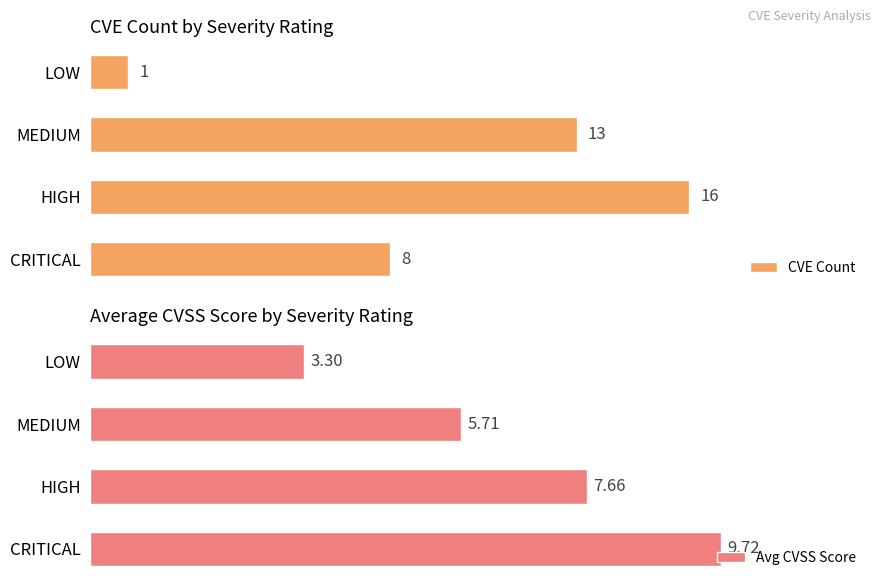

How many groups of bars are there?

4